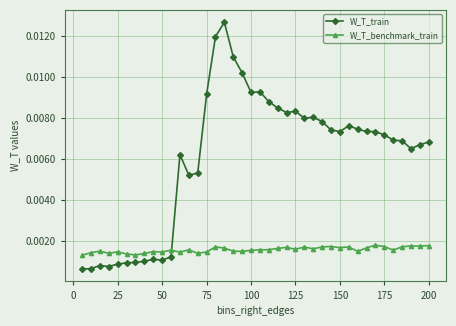

Rank the series by their average value, from lowest to highest.

W_T_benchmark_train, W_T_train